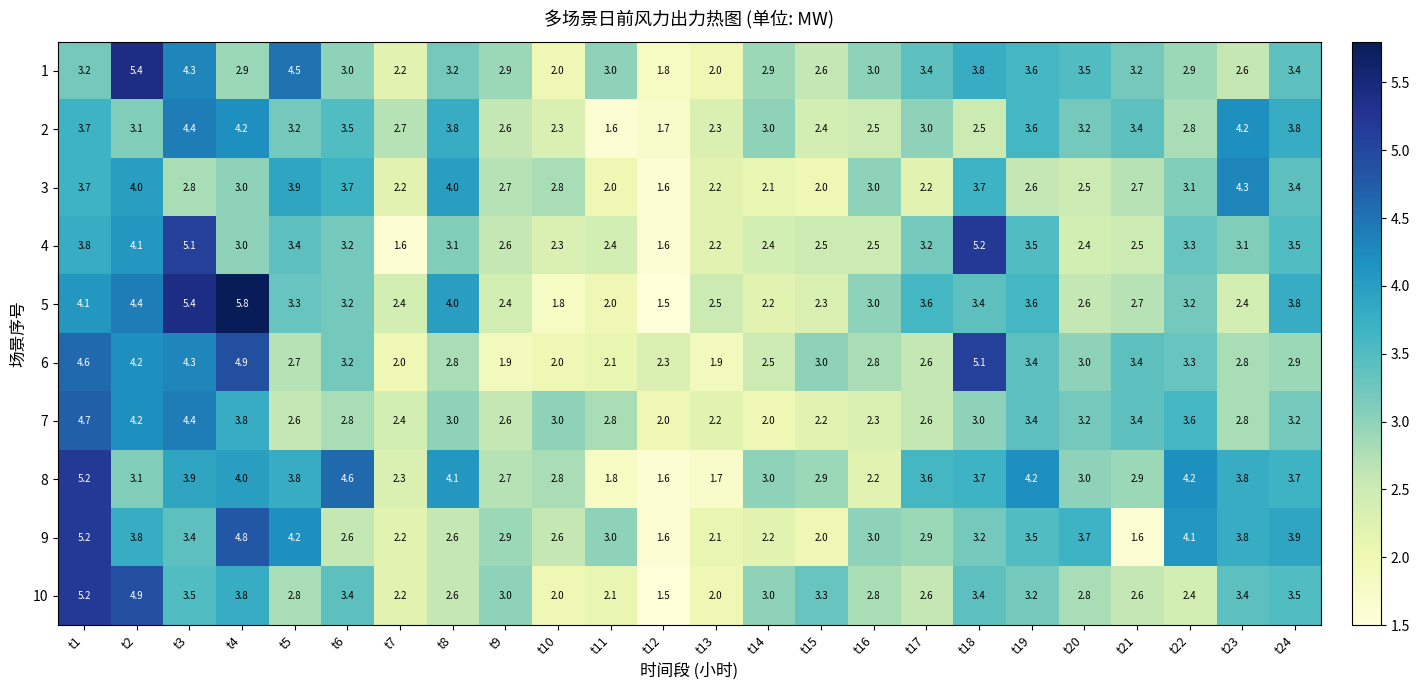

Which category has the lowest value across all series?

t12